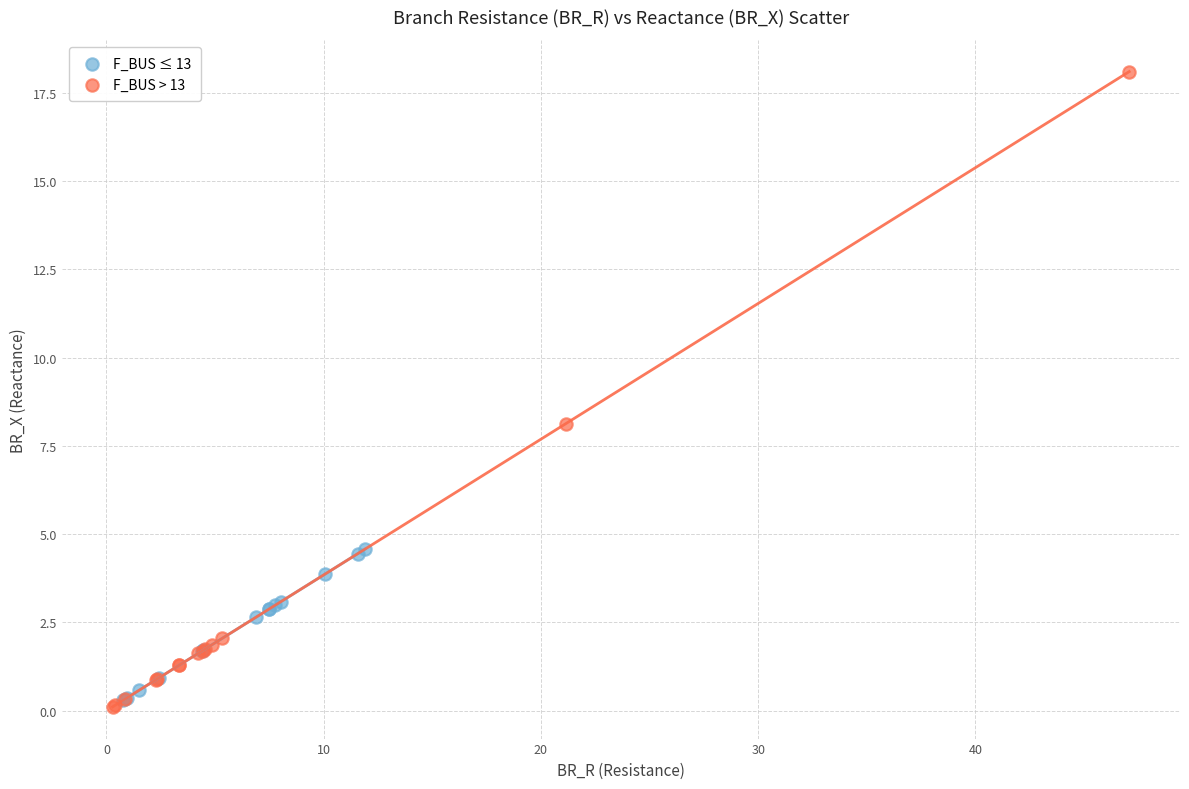

Which series reaches the minimum Y coordinate?

F_BUS > 13